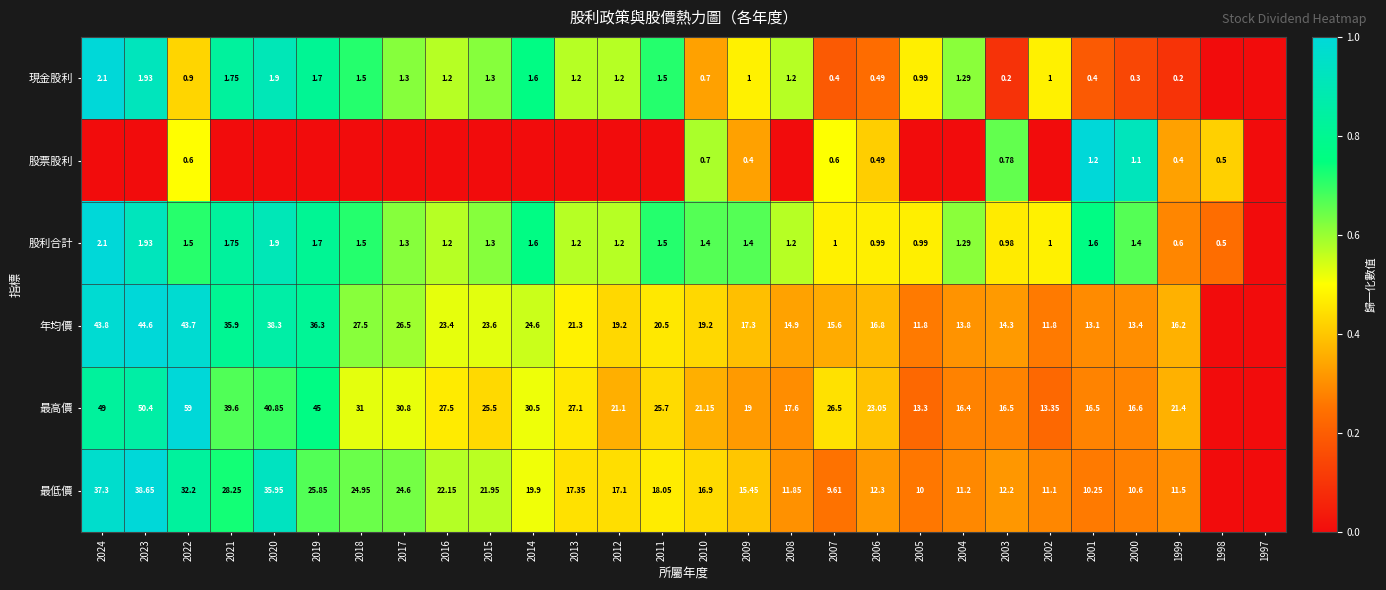

Is the value of 最低價 at 2010 greater than the value of 股票股利 at 1998?

Yes